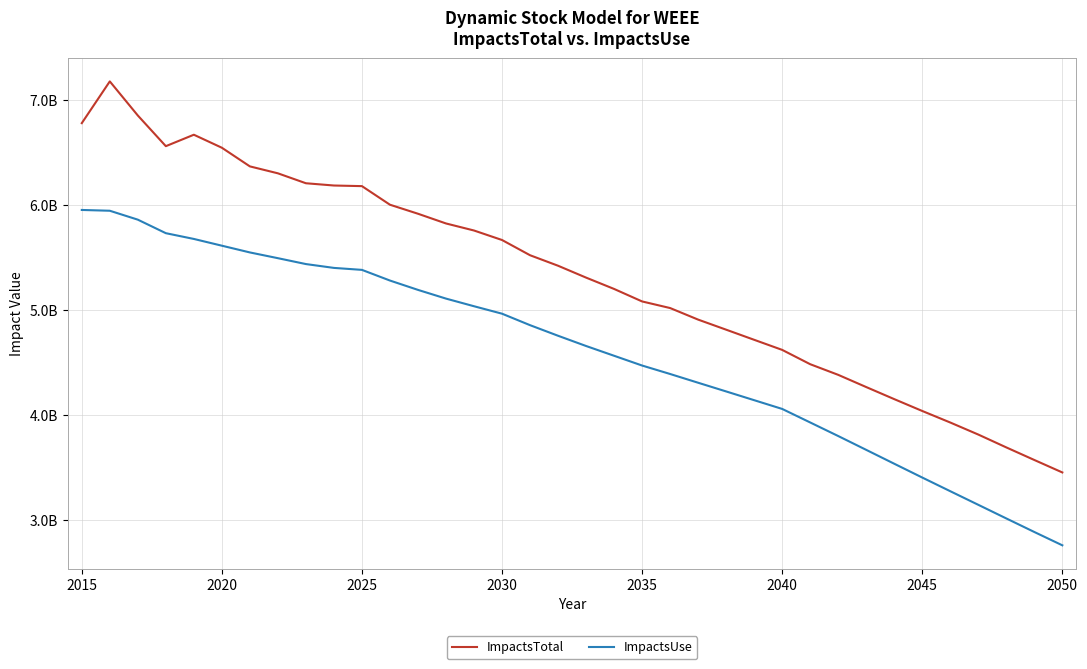

What is the smallest value displayed?

2758040229.1